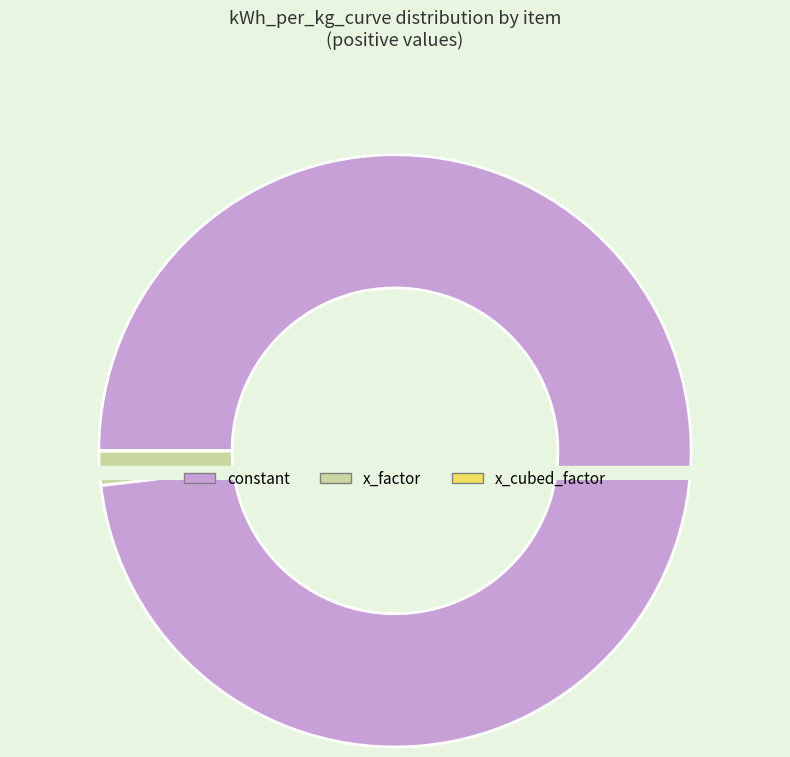

What is the smallest slice in the pie chart?

x_factor